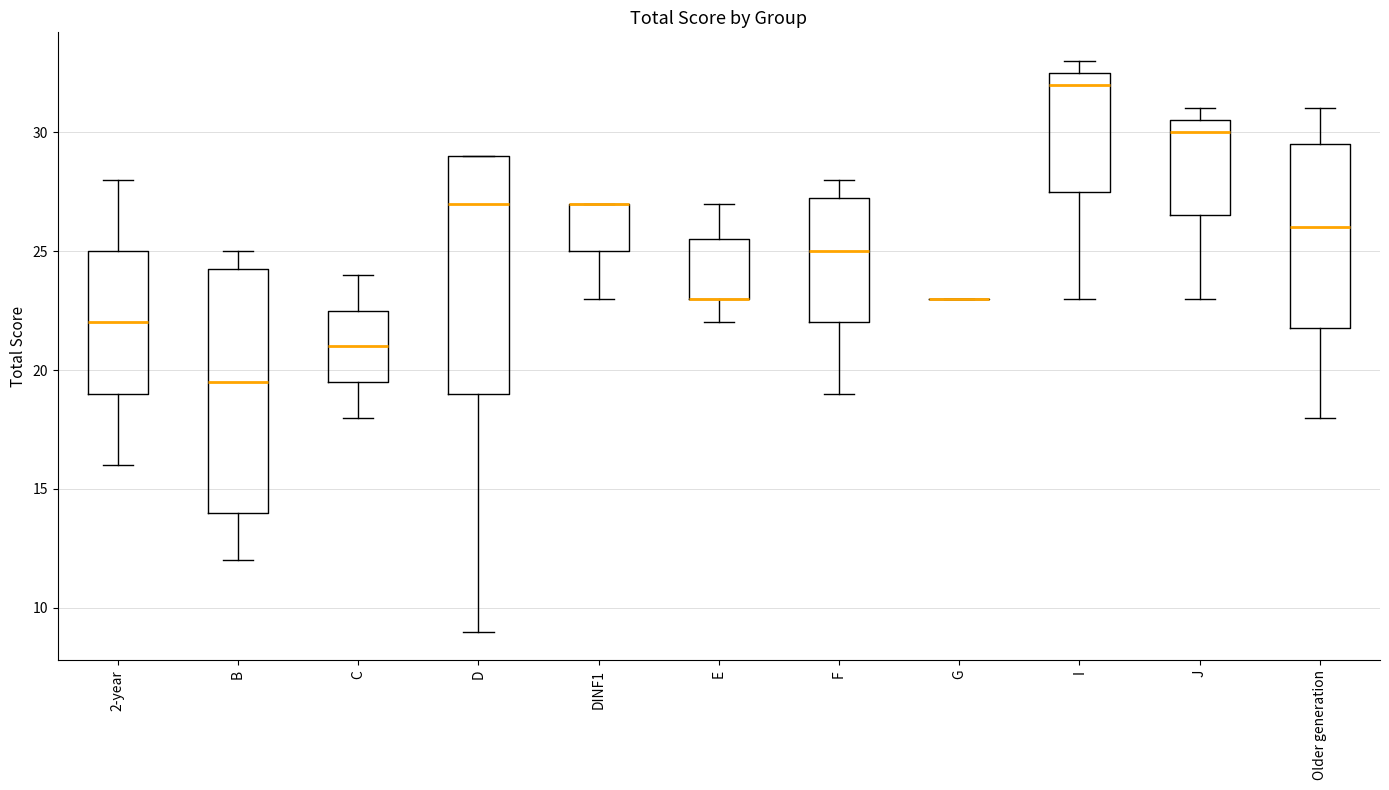

Where is the lower edge of the box for C on the y-axis? The values are not printed on the chart, so give them approximately, as read against the axis.

19.5